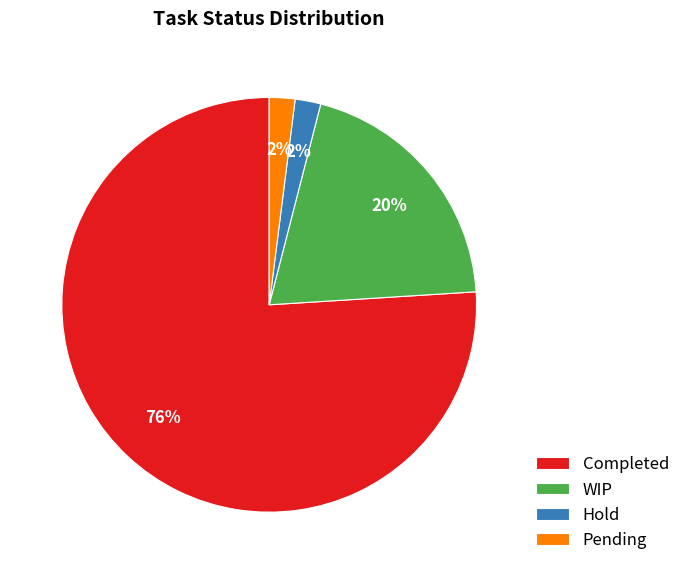

Count the number of slices in the pie.

4